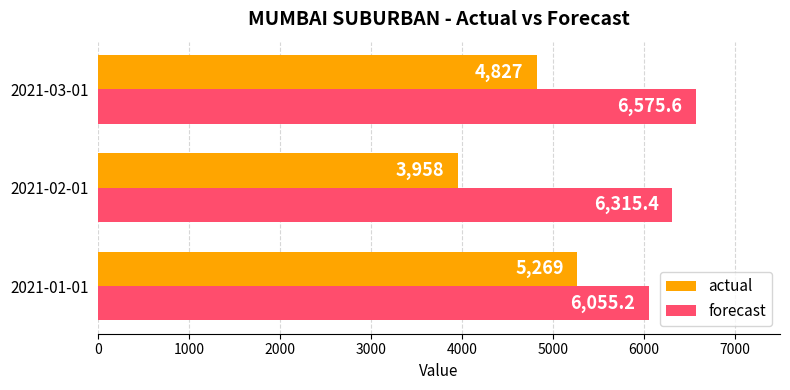

At which label is actual closest to 4613?

2021-03-01